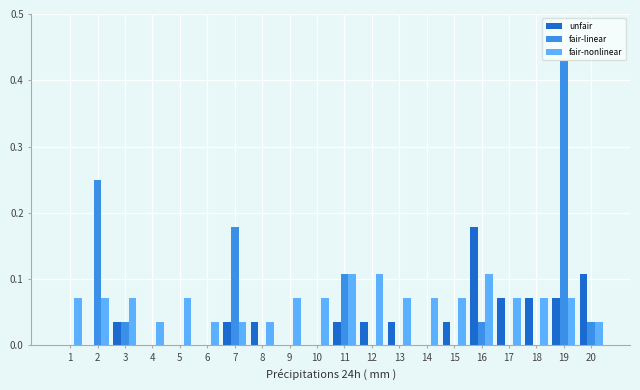

What is the sum of all fair-linear values?

1.1